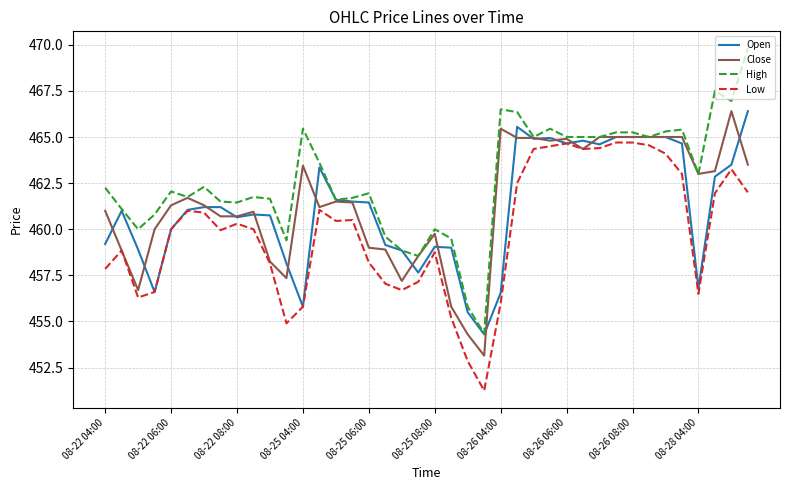

Which series has the largest range (max minus min)?

High